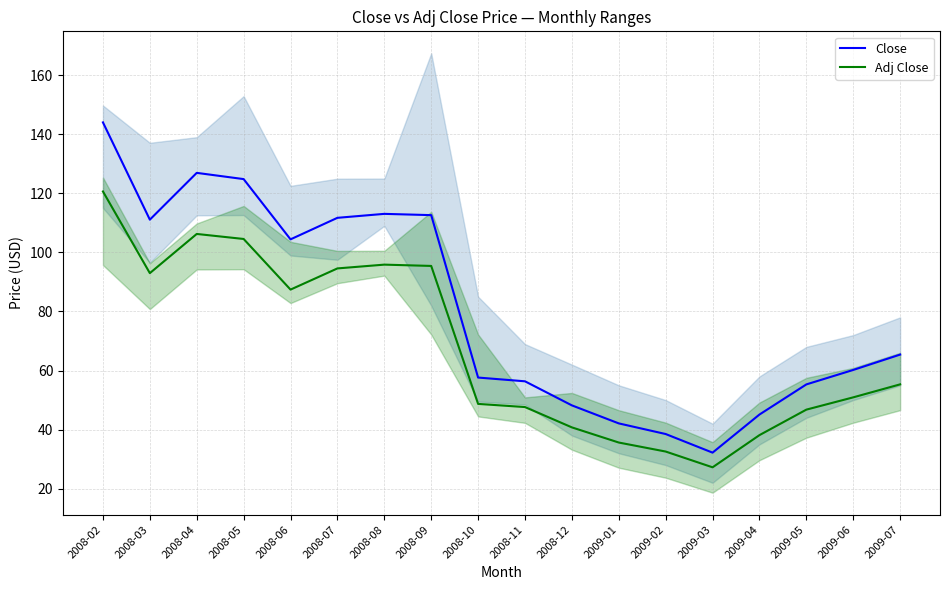

At 2008-04, list the series in order from smallest to largest.

Adj Close, Close